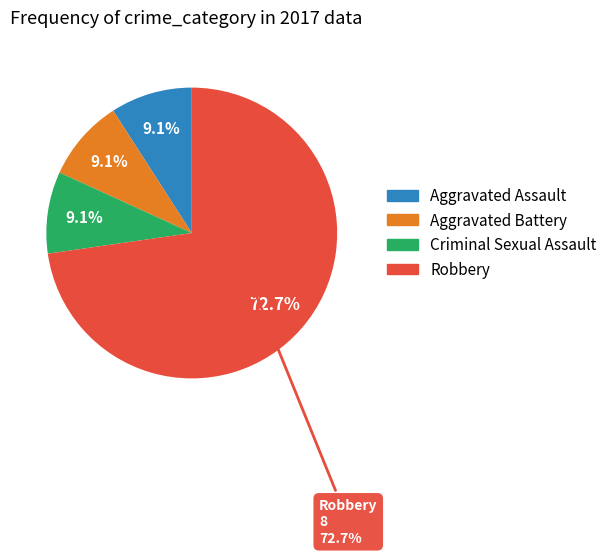

How much of the chart is everything except Aggravated Battery?

90.9%